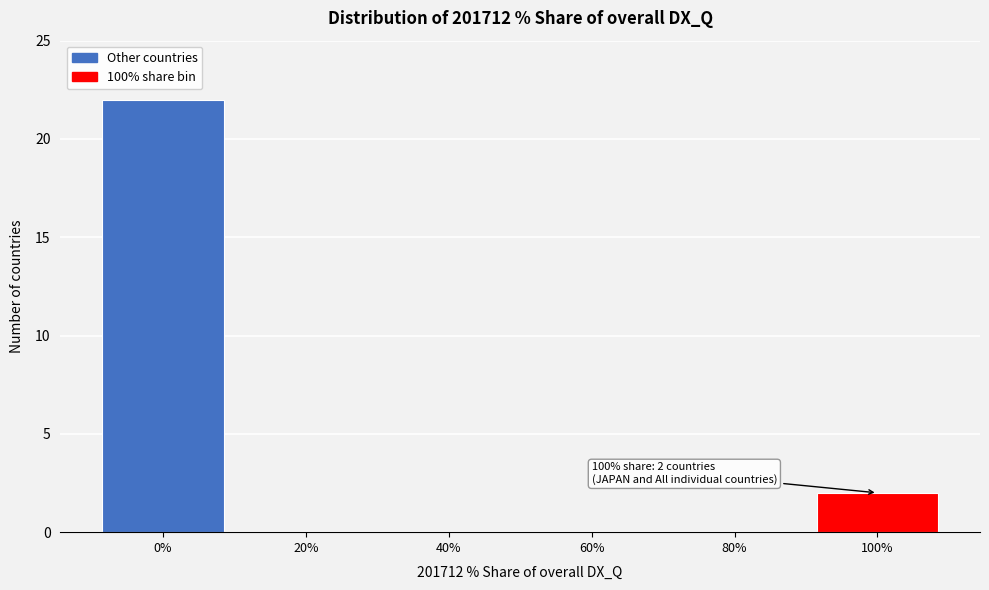

Which range on the x-axis has the tallest bar?

-10 to 10